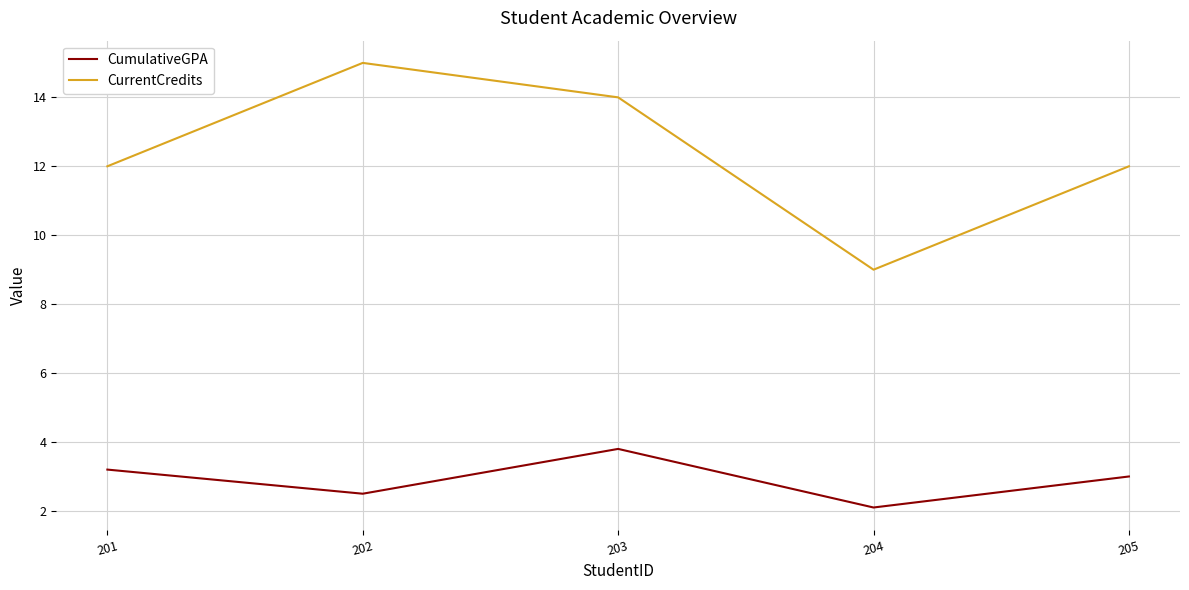

What is the spread (max minus min) of values at 203?

10.2